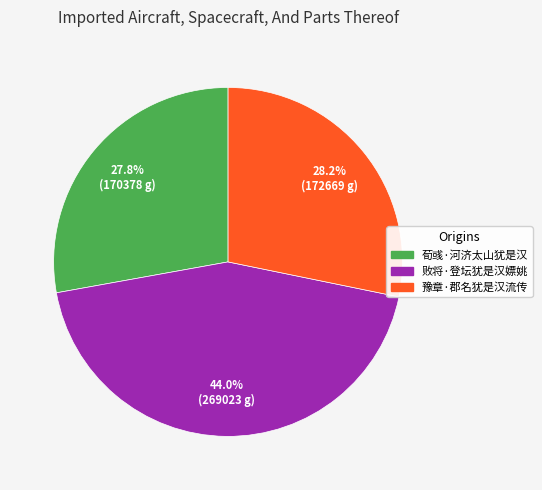

The 败将·登坛犹是汉嫖姚 slice represents 44% of the pie. True or false?

True